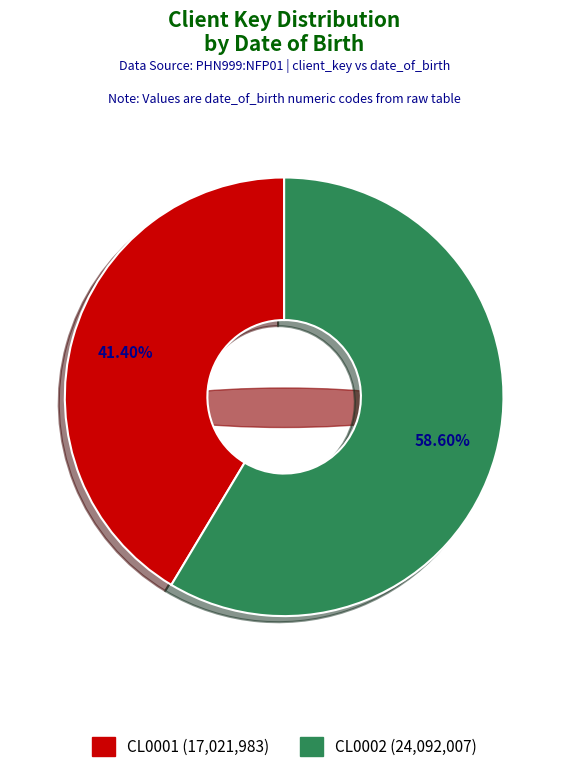

Is it true that CL0001 is 52% of the pie?

False